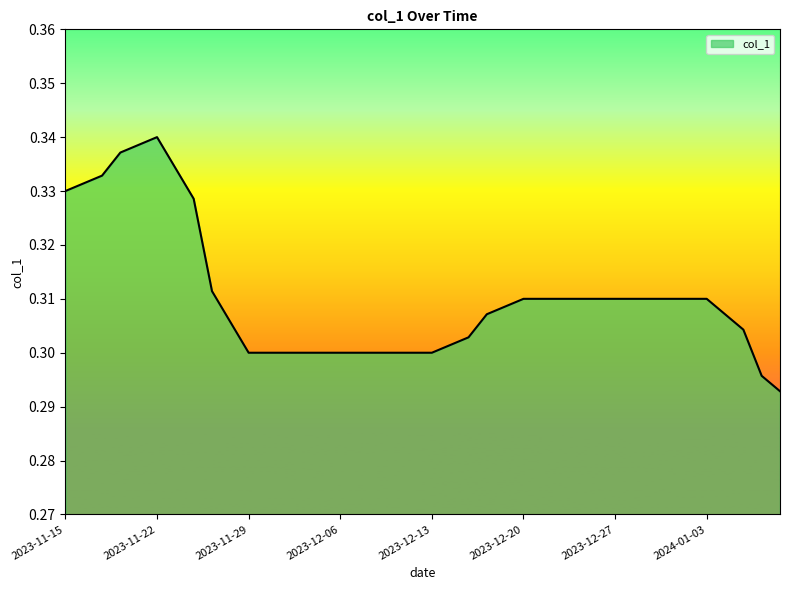

Is this an area chart (filled region under the line)?

Yes